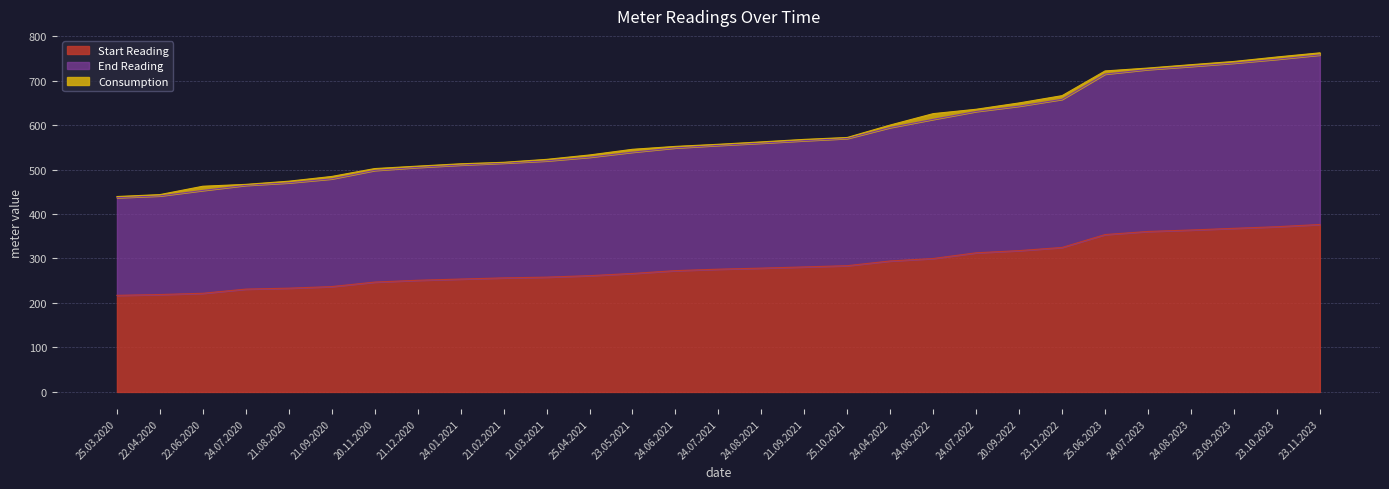

True or false: End Reading and Start Reading intersect in this chart.

False